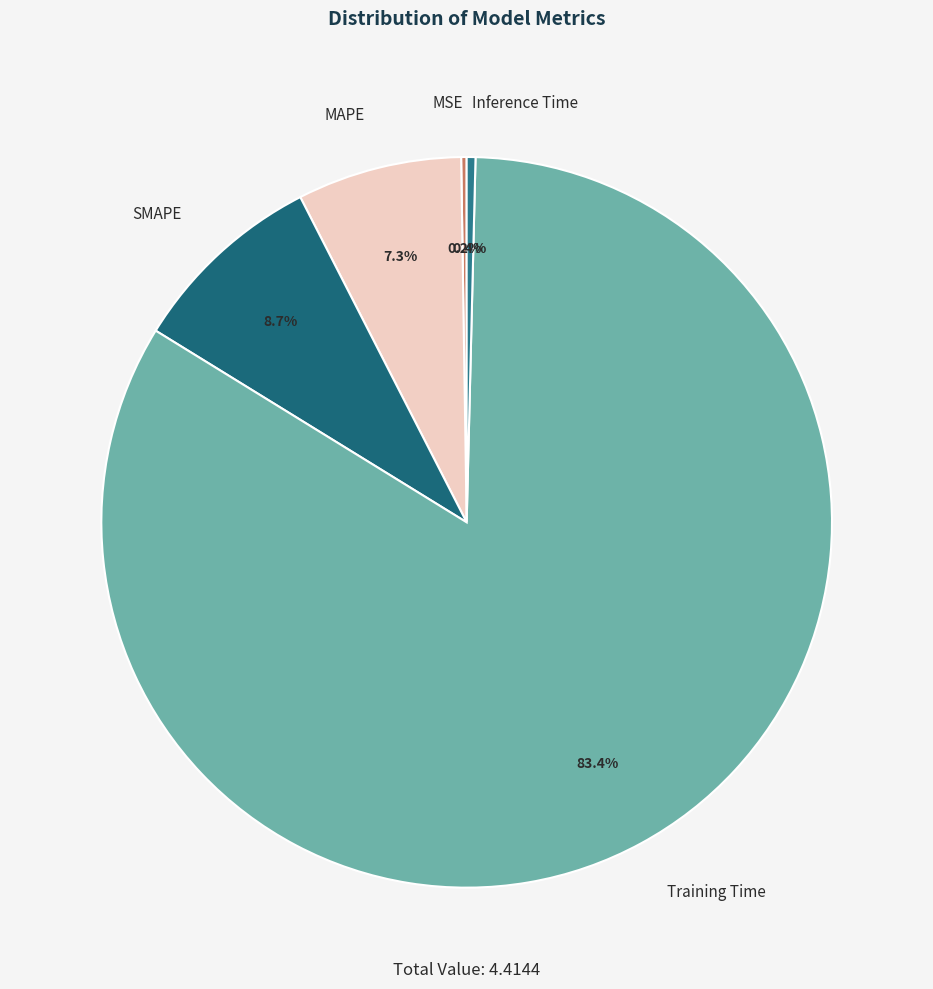

What percentage is NOT represented by Training Time?

16.6%